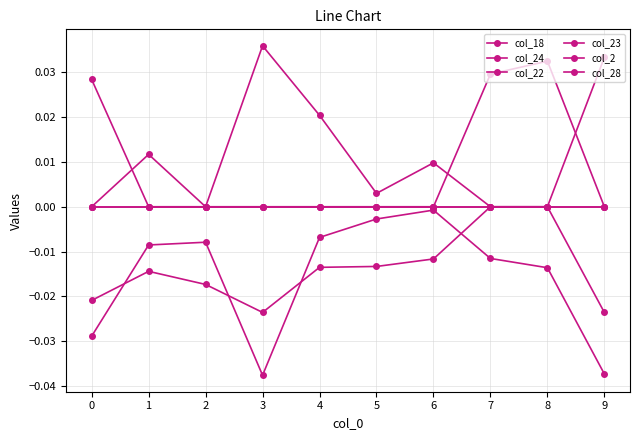

Where is the first local minimum for col_22?

3